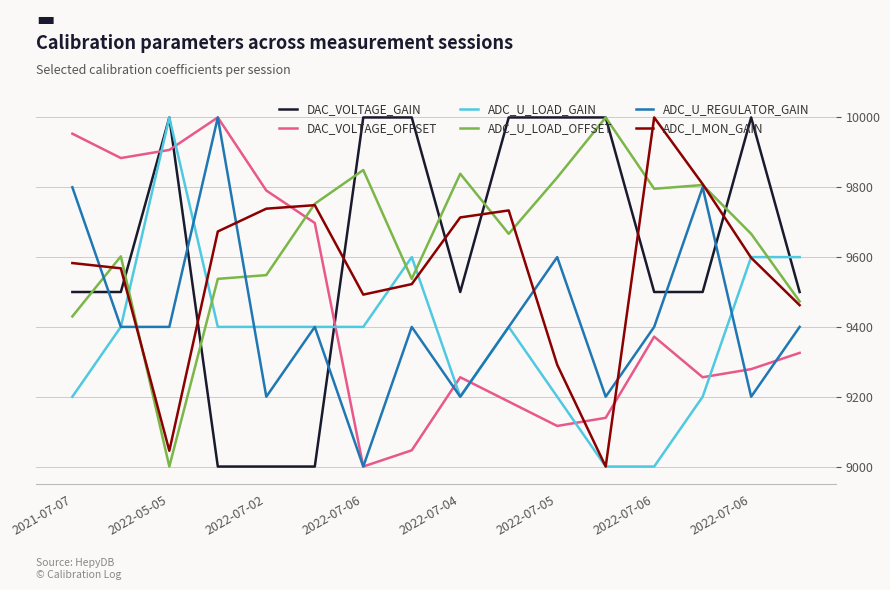

What is the minimum value shown in the chart?

9000.0